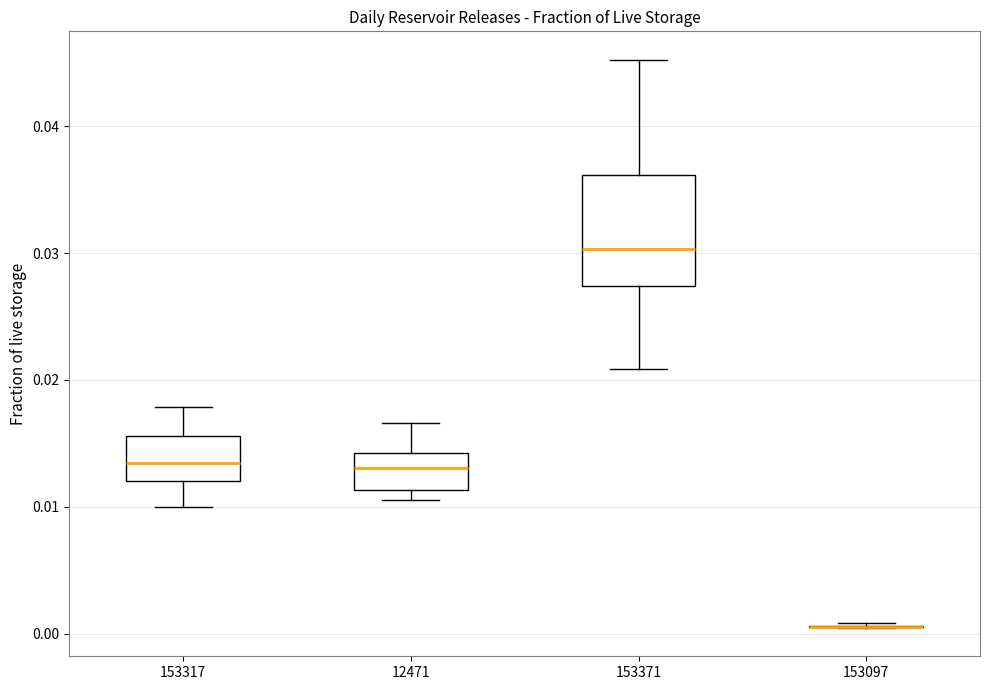

Reading left to right, read every box against the y-axis: the position of its median line, the range the box covers, and the ends of its whiskers. The values are not printed on the chart, so give them approximately, as read against the axis.

153317: median 0.013, box 0.012 to 0.016, whiskers 0.010 to 0.018
12471: median 0.013, box 0.011 to 0.014, whiskers 0.011 (just below the box's lower edge) to 0.017
153371: median 0.030, box 0.027 to 0.036, whiskers 0.021 to 0.045
153097: box collapsed to a line at 0.001, whiskers 0.000 to 0.001